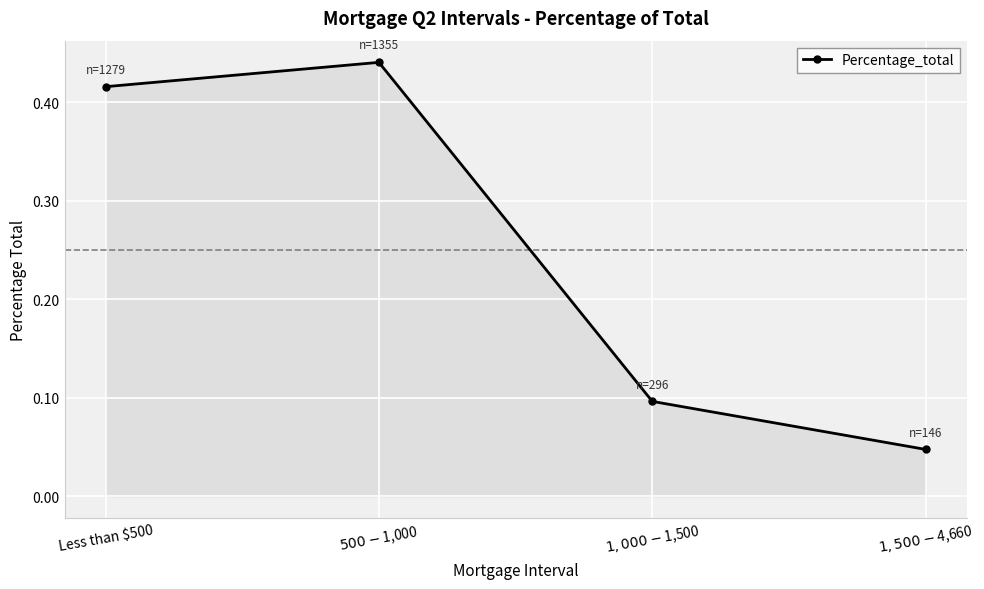

How many values are between 0 and 1?

4